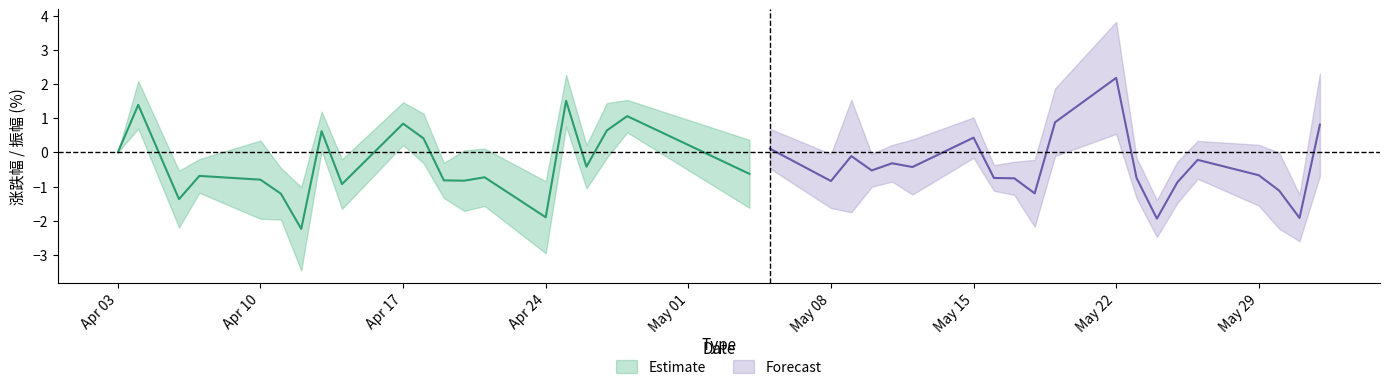

What is the difference between the maximum and second lowest values in the 振幅 series?

2.5